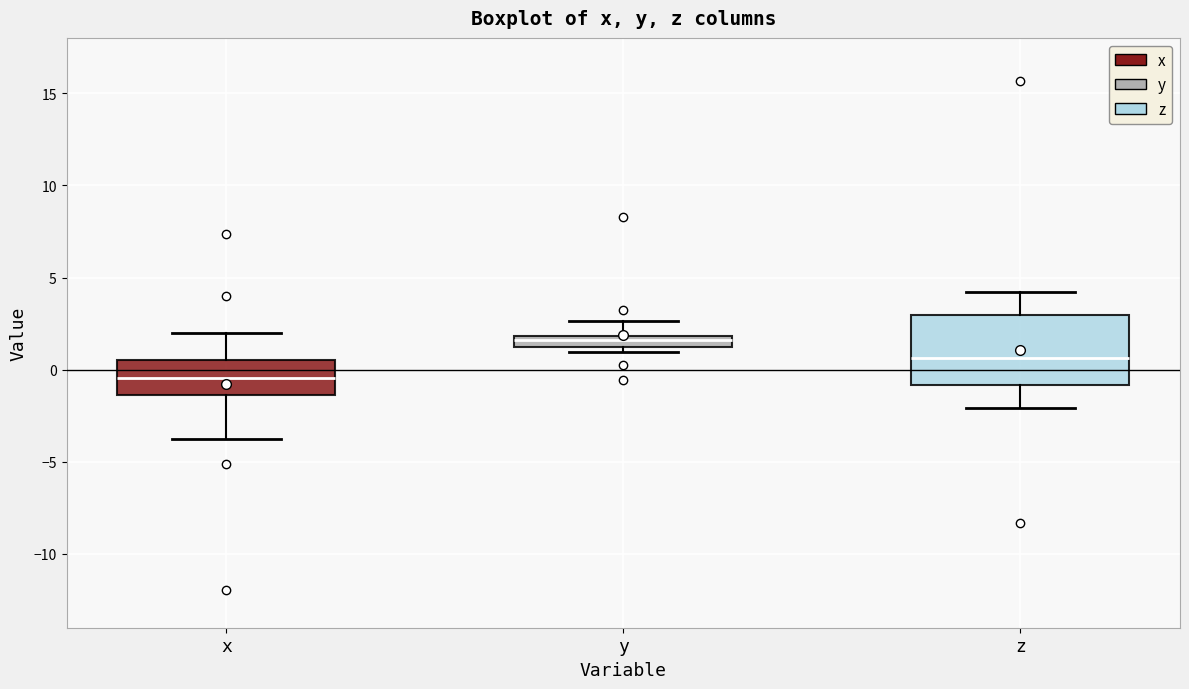

Comparing the boxes themselves (not the whiskers), which one is the tallest?

z